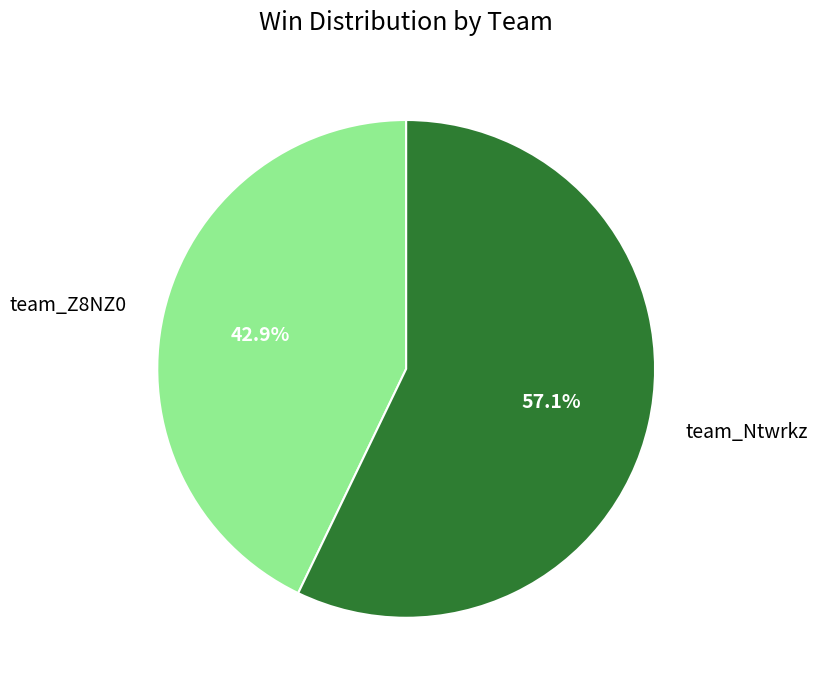

What is the majority slice?

team_Ntwrkz